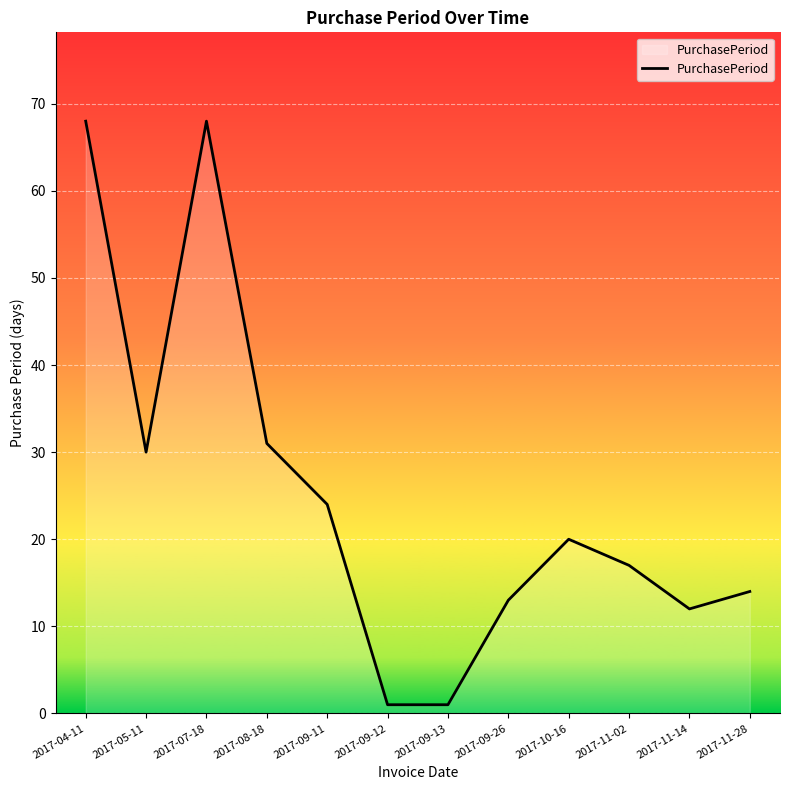

What is the approximate value at 2017-10-16?

20